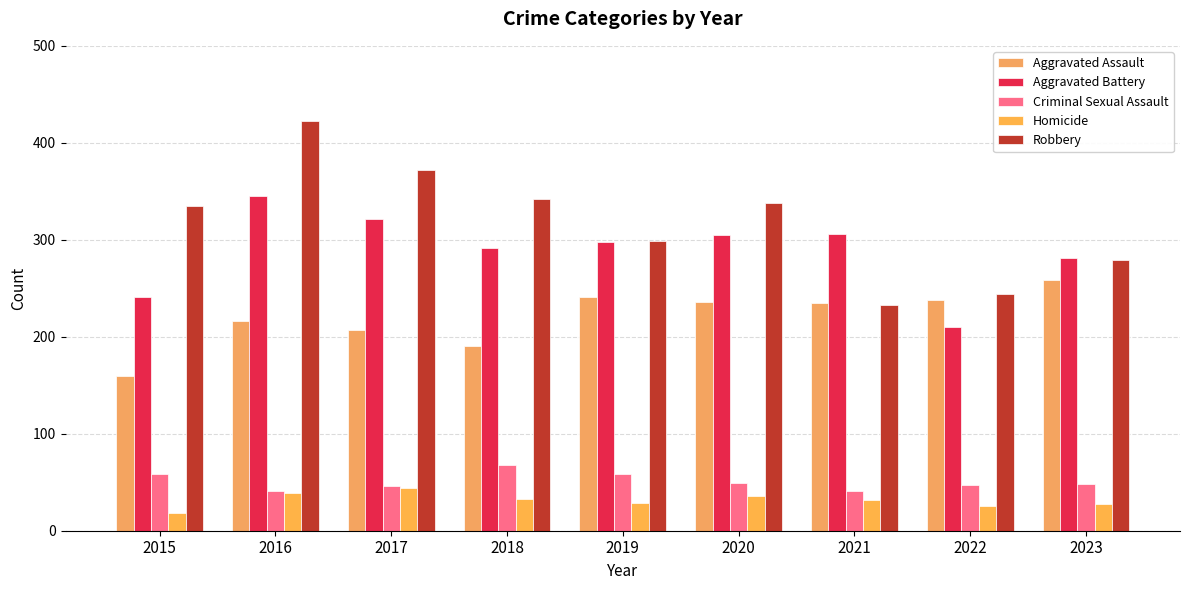

Which label corresponds to the largest value in the chart?

2016